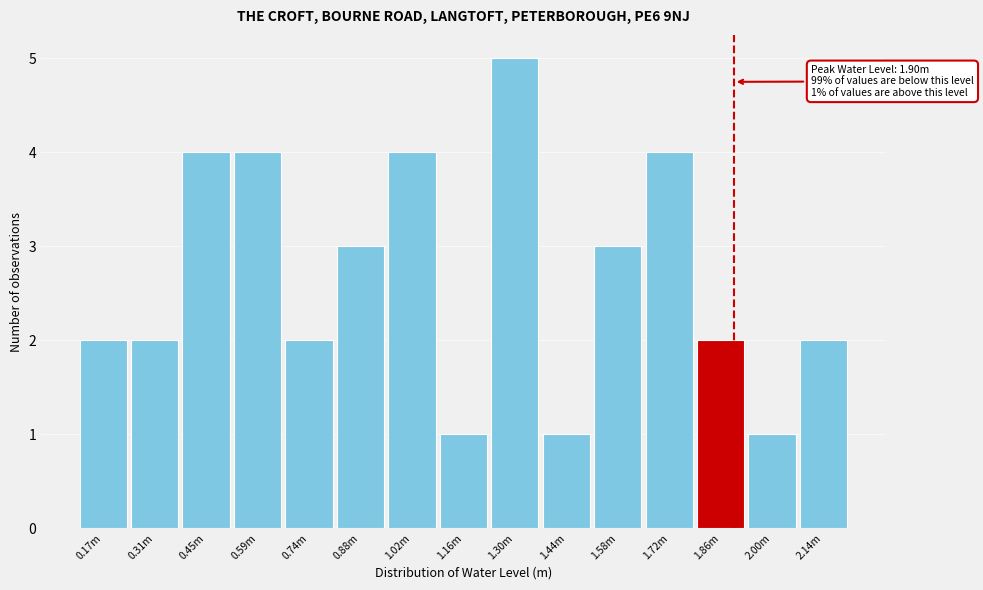

Reading right to left, extract all data points from this chart.

2	1	2	4	3	1	5	1	4	3	2	4	4	2	2